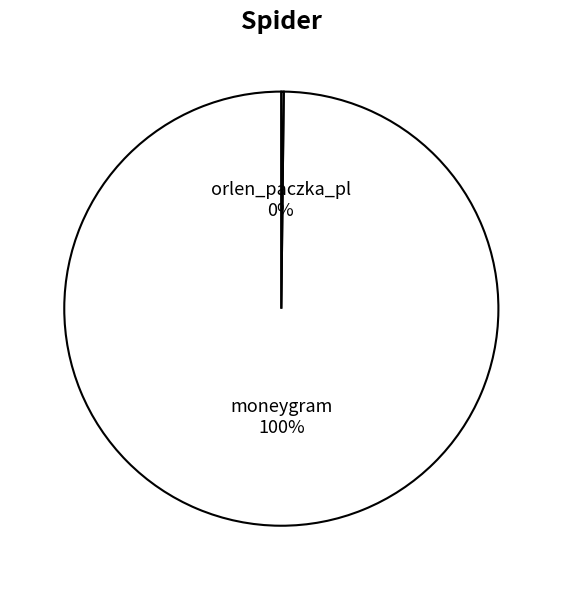

How many segments does this pie chart have?

2